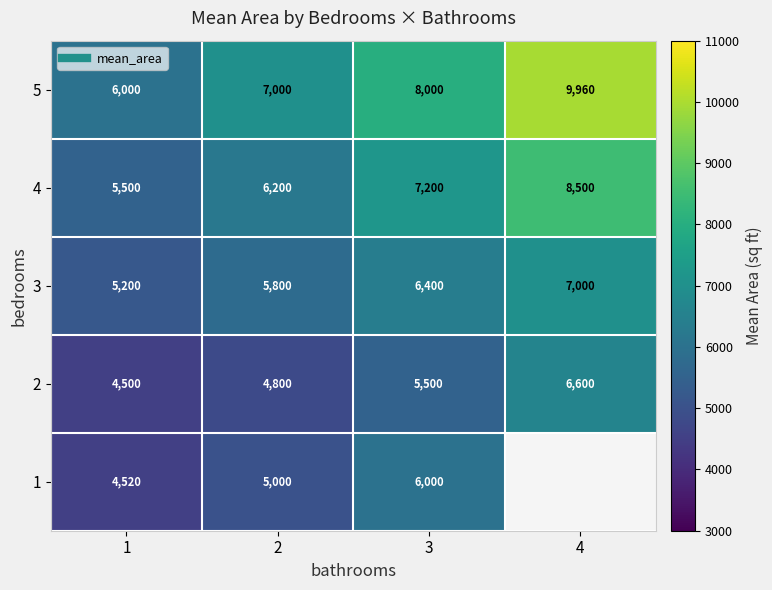

Which series has the widest spread of values?

5